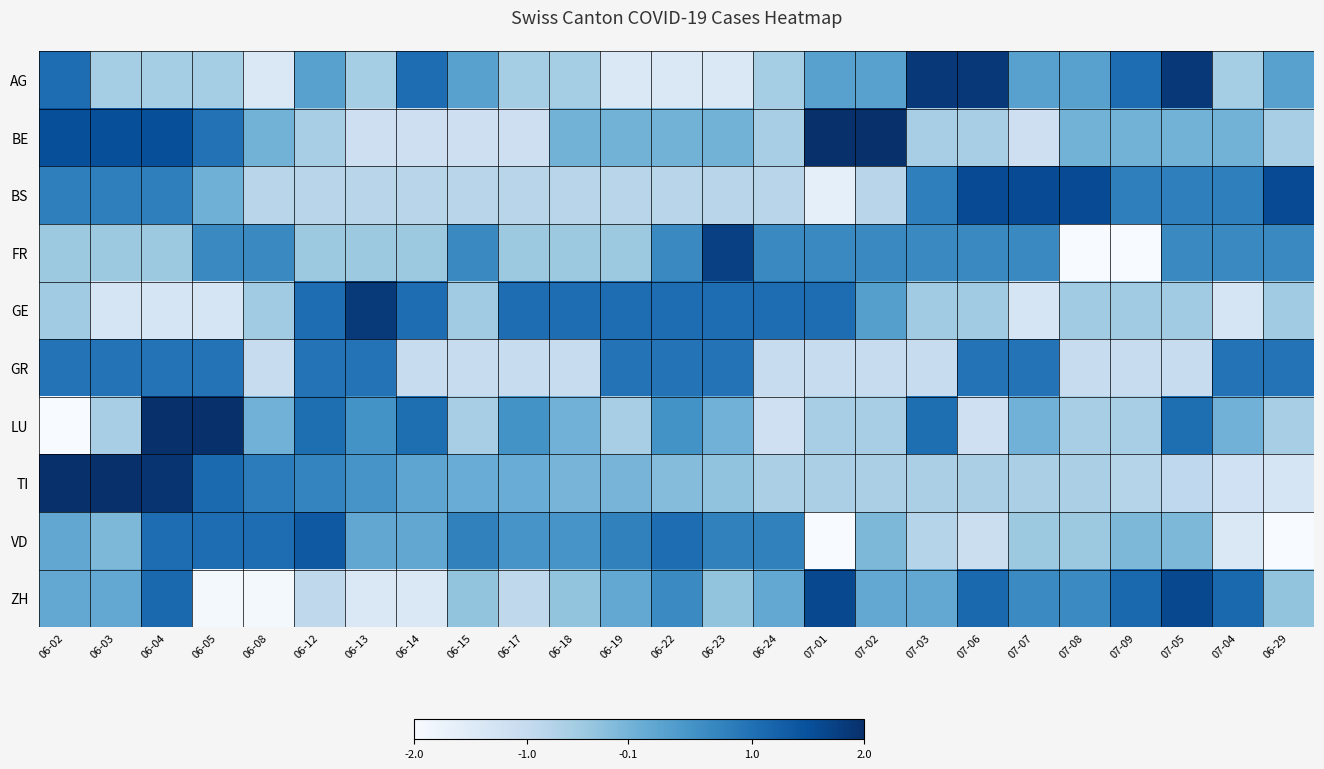

Count the number of data series in this chart.

10